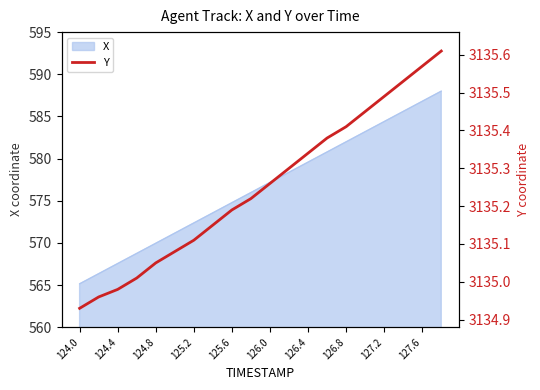

True or false: X has a value of 327.9 at 125.2.

False